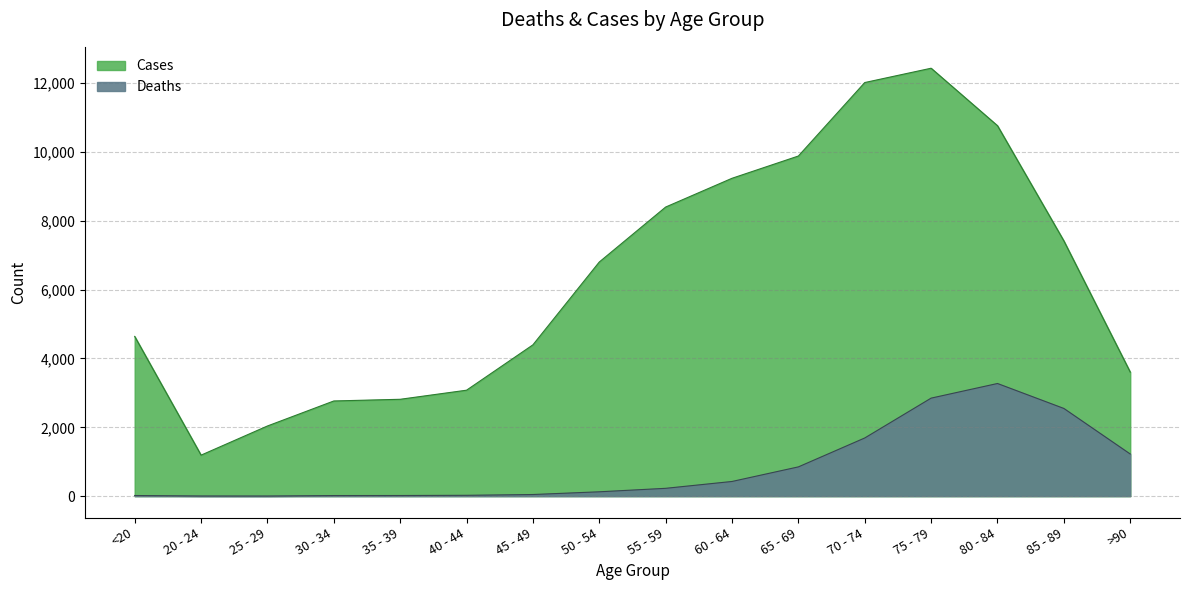

The Deaths series shows 47 at 45 - 49. True or false?

True